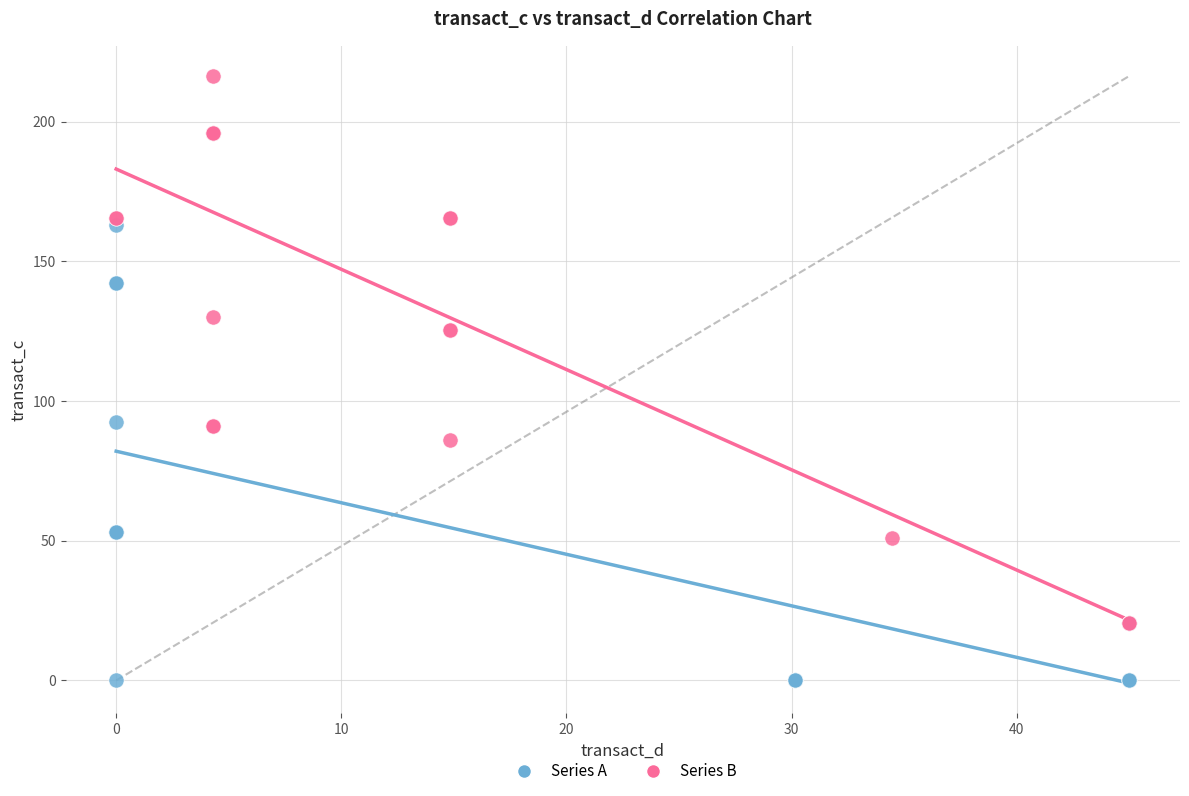

Which series reaches the maximum Y coordinate?

Series B